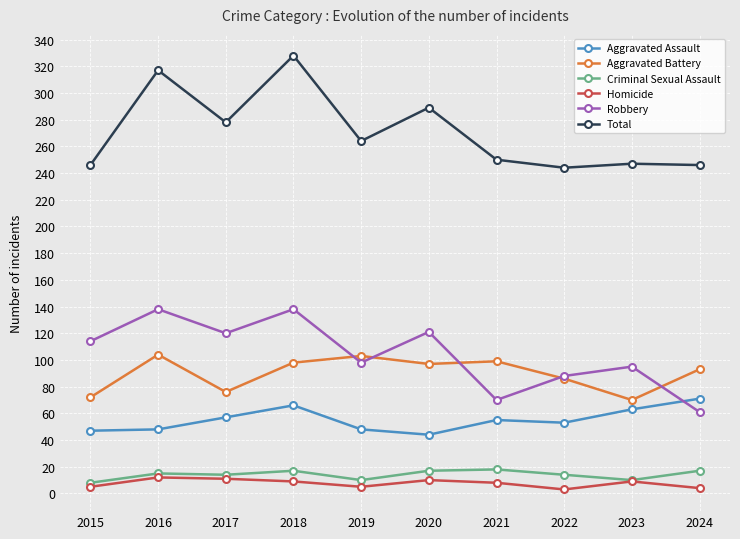

Which series has the largest range (max minus min)?

Total